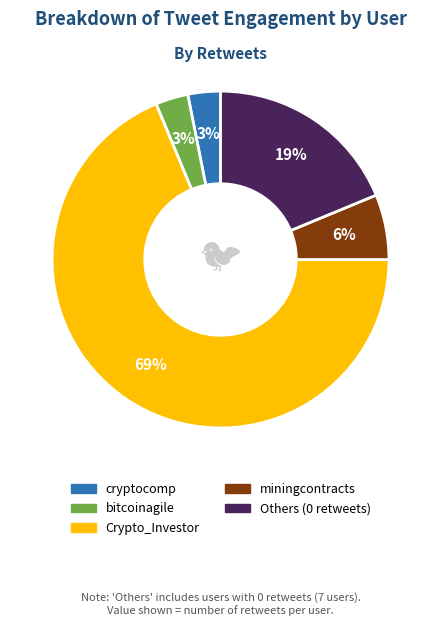

To the nearest percent, what is the average slice percentage?

20%